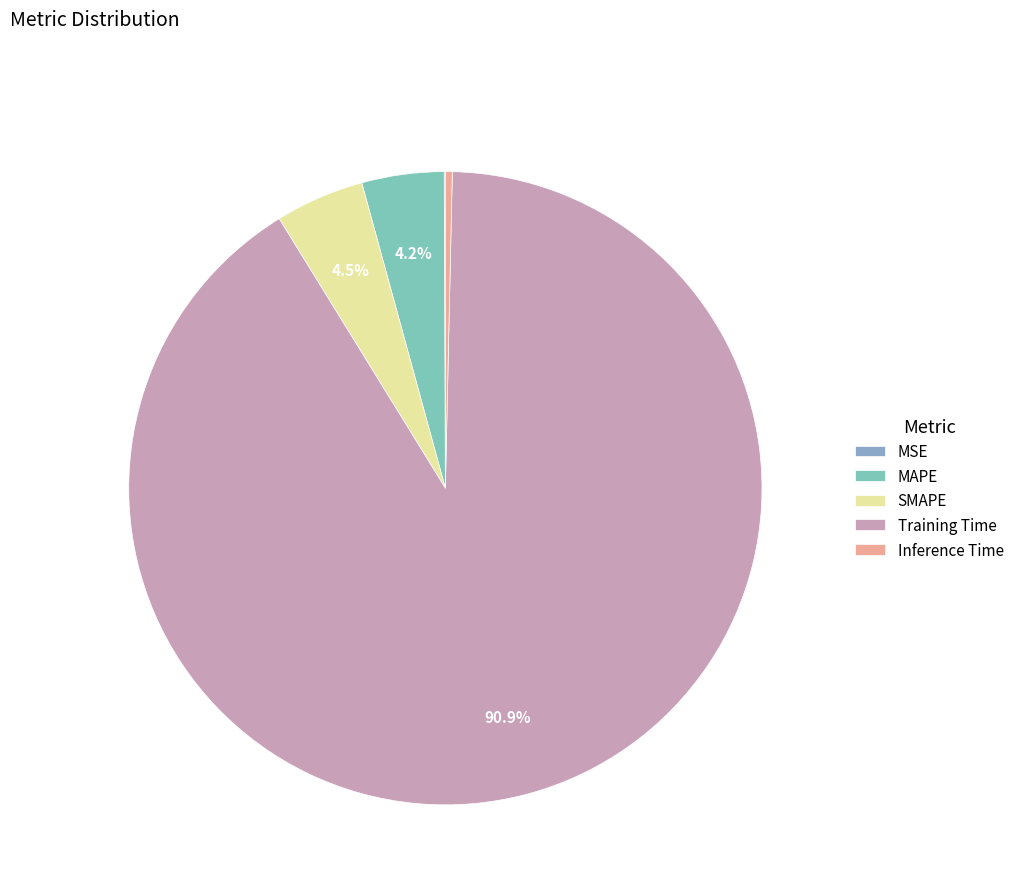

Do MAPE and Training Time together represent more than half of the pie?

Yes